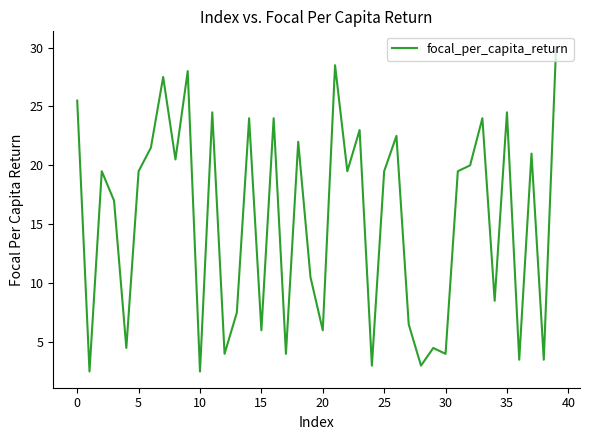

What is the smallest value displayed?

2.5